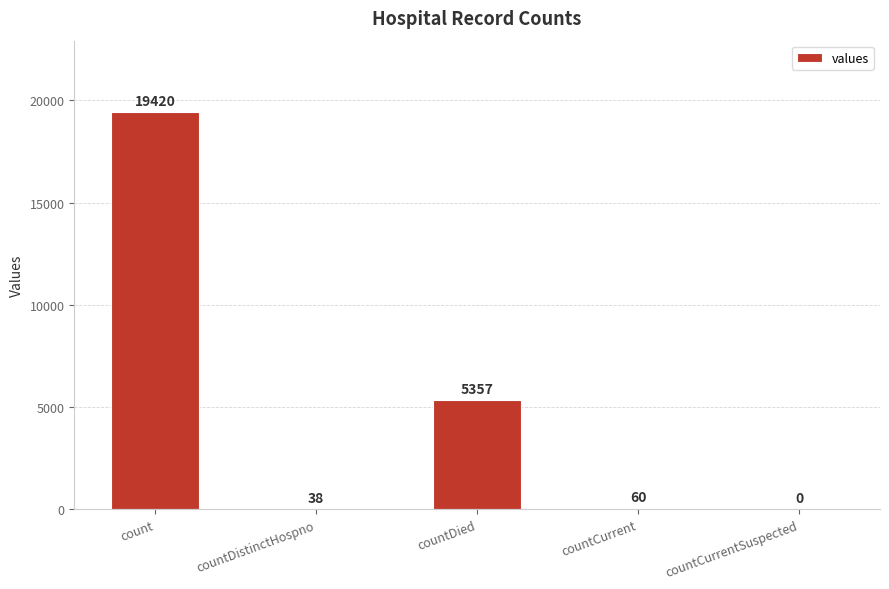

Are the bars grouped side by side (vs. stacked)?

No